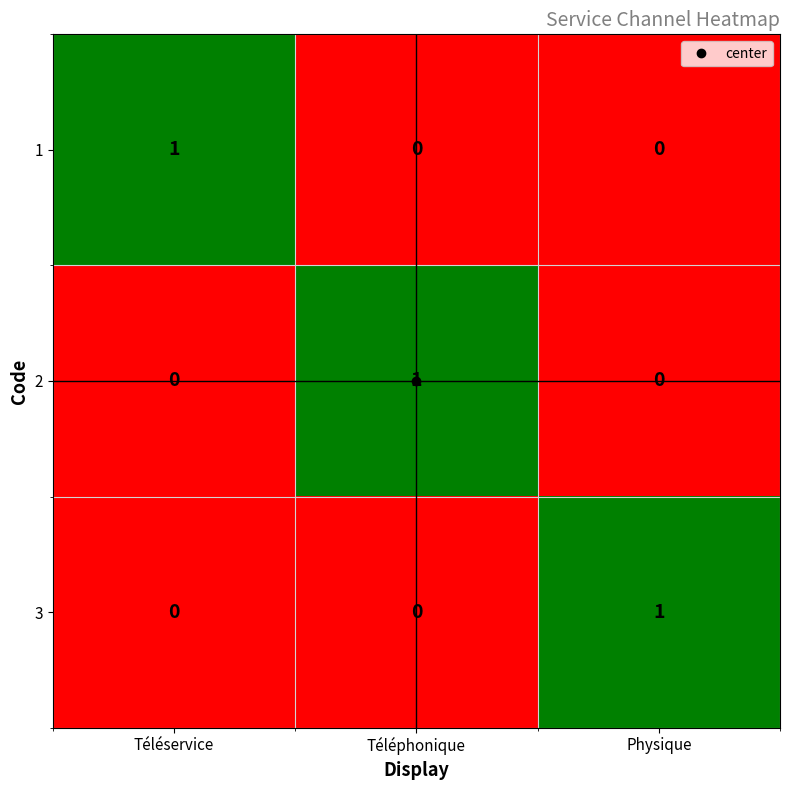

How many data points in 1 are above 0?

1